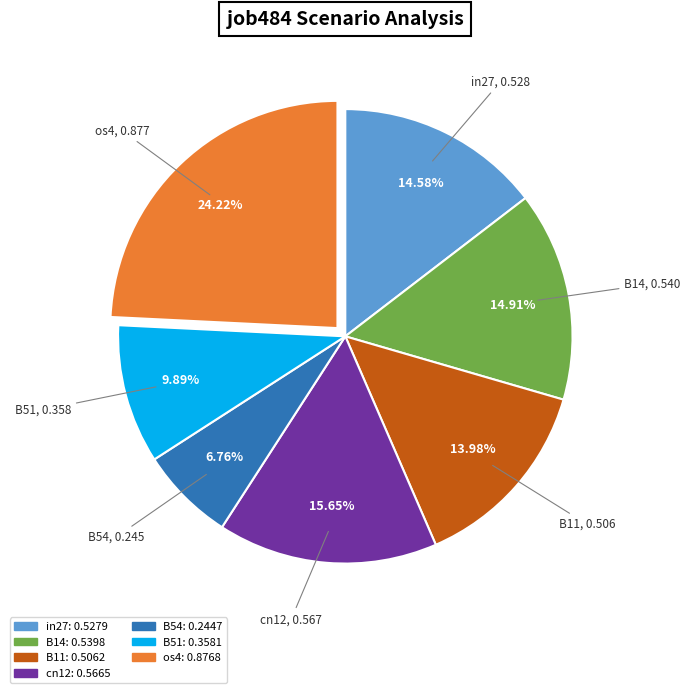

To the nearest percent, what percentage of the pie is in27?

15%